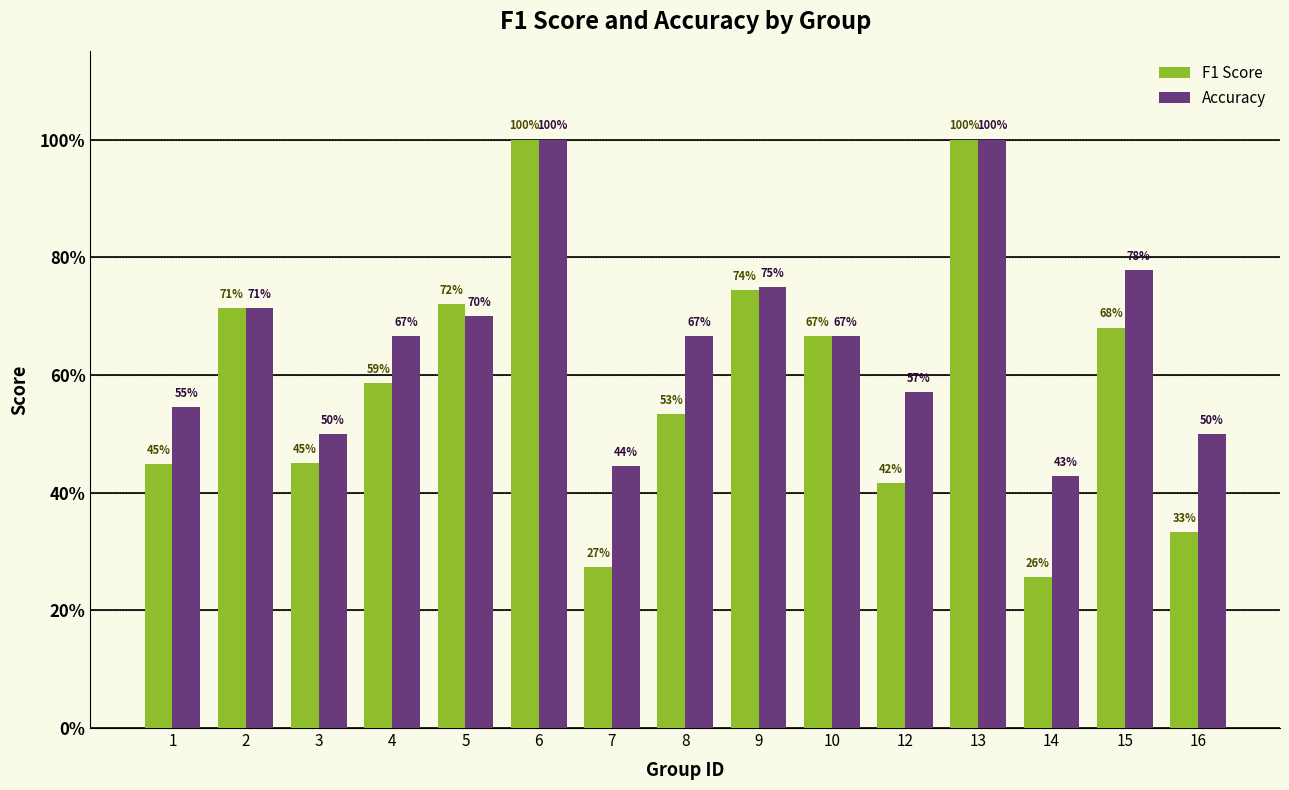

Are the bars grouped side by side (vs. stacked)?

Yes